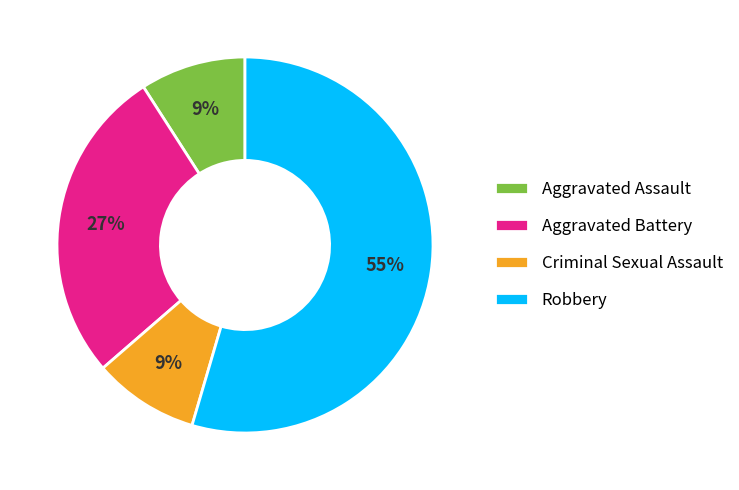

The Robbery slice represents 55% of the pie. True or false?

True